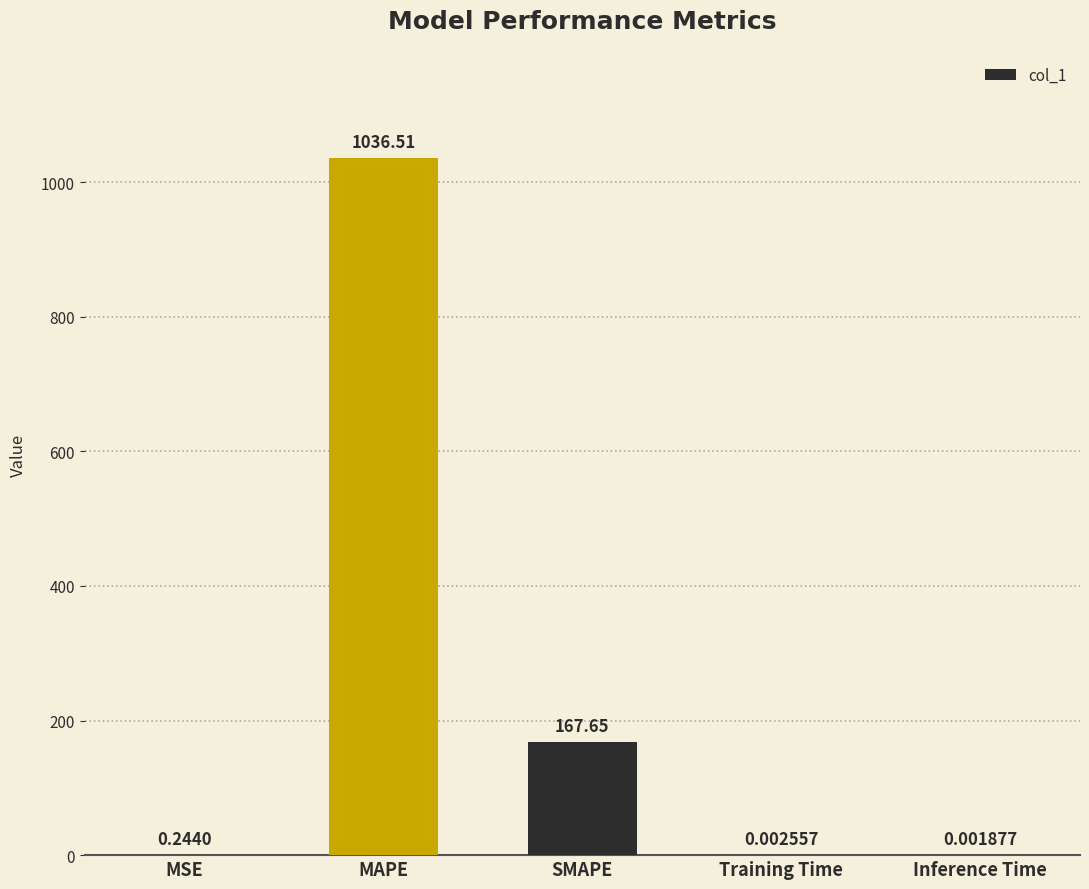

What is the change in value from MAPE to SMAPE?

-868.9